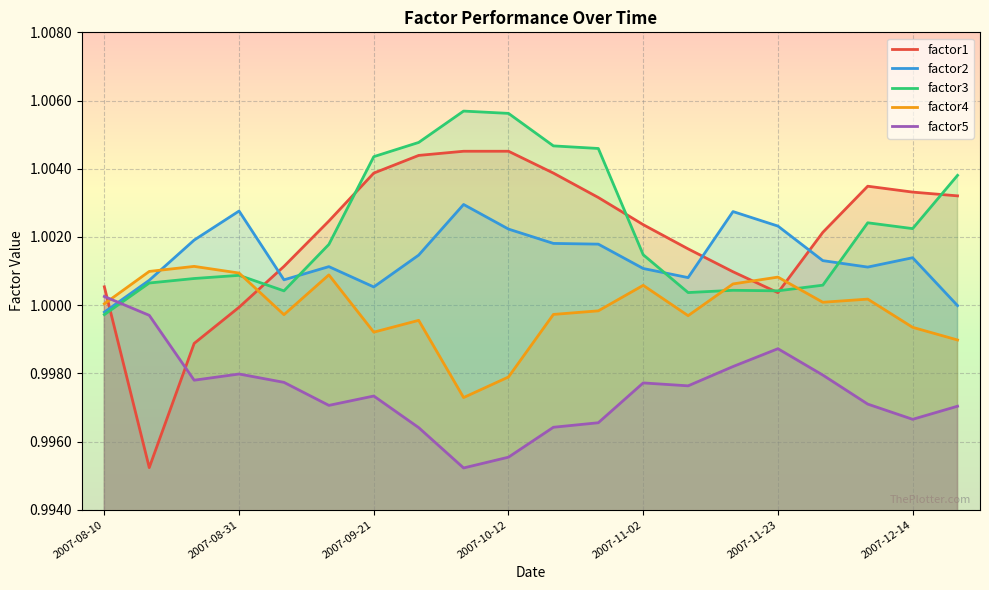

Does the chart display data point markers on the line(s)?

No